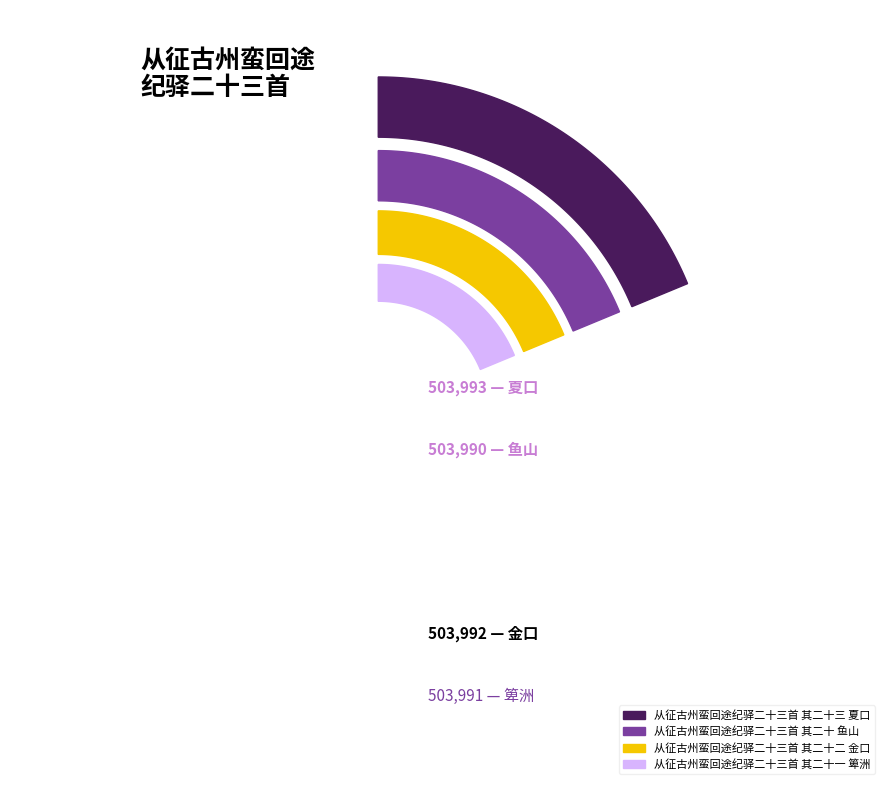

To the nearest percent, what portion does 从征古州蛮回途纪驿二十三首 其二十 鱼山 represent?

25%